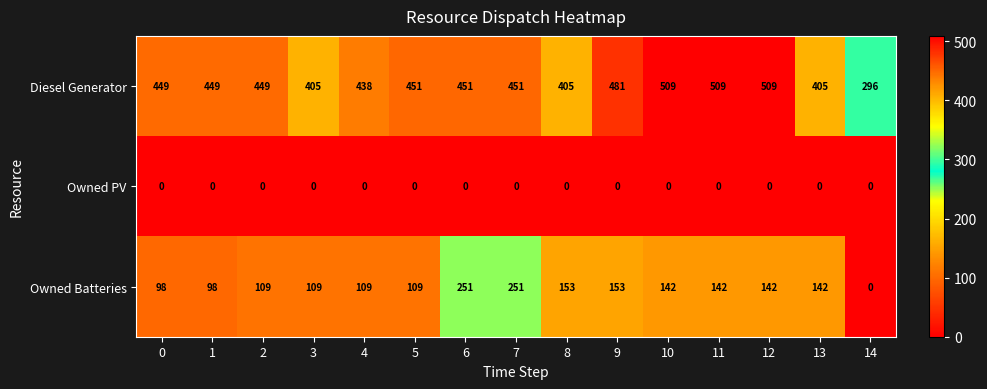

Is it true that Diesel Generator equals 405 at 13?

True